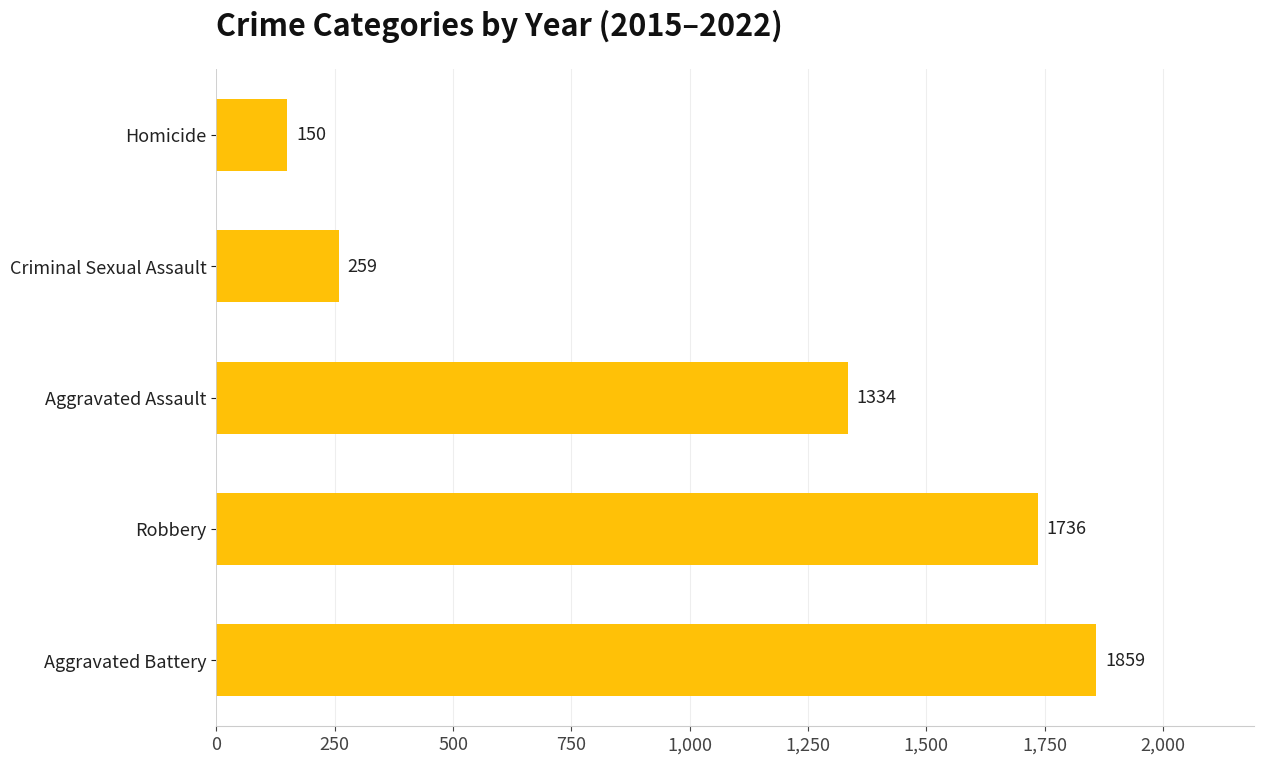

List the labels in order of value, largest first.

Aggravated Battery, Robbery, Aggravated Assault, Criminal Sexual Assault, Homicide